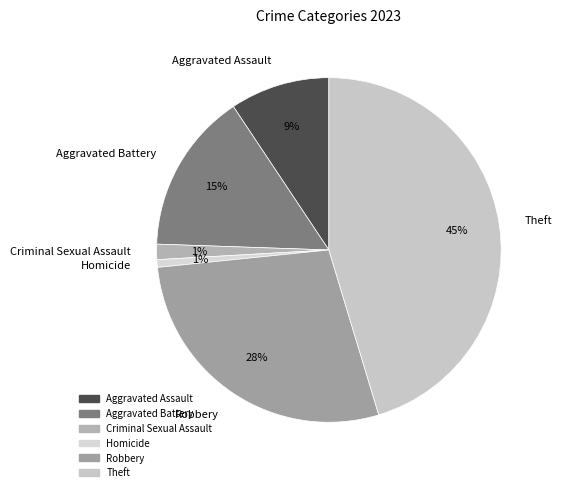

To the nearest percent, what is the average slice percentage?

17%